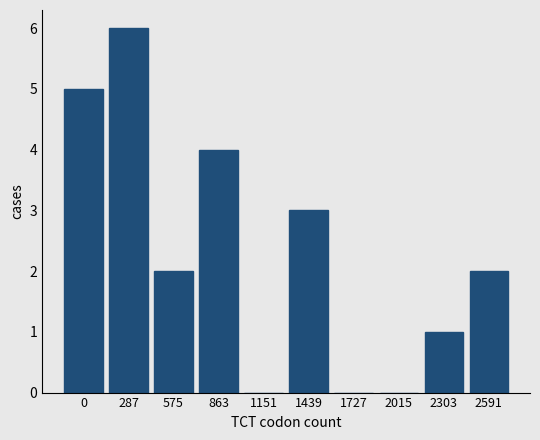

Reading left to right, transcribe all the data shown in this chart.

0=5	287=6	575=2	863=4	1151=0	1439=3	1727=0	2015=0	2303=1	2591=2